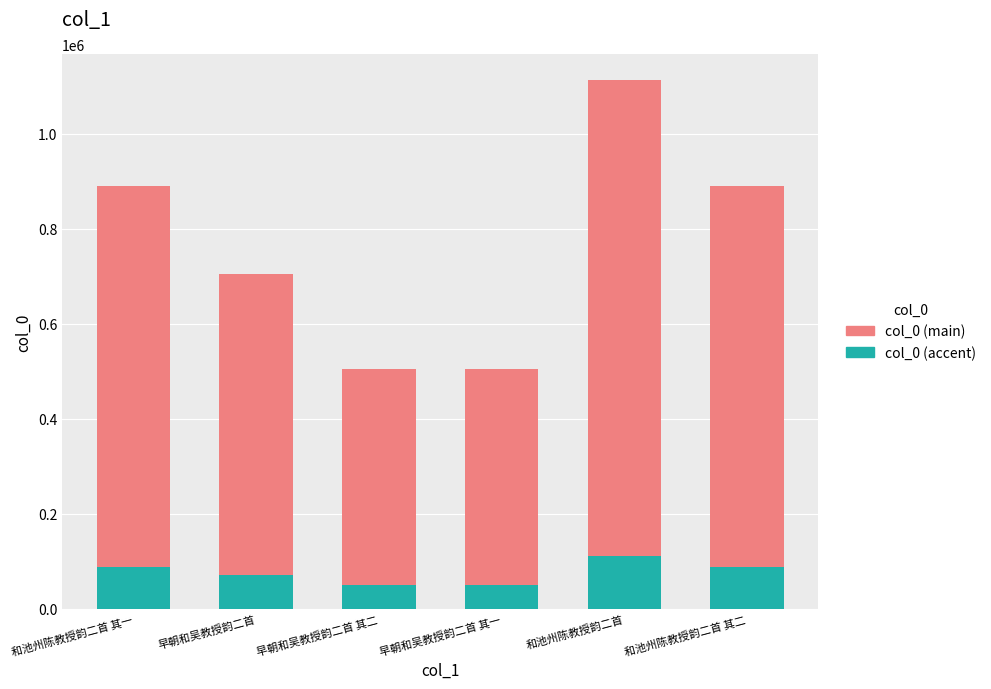

At which category is the sum across all series the highest?

和池州陈教授韵二首